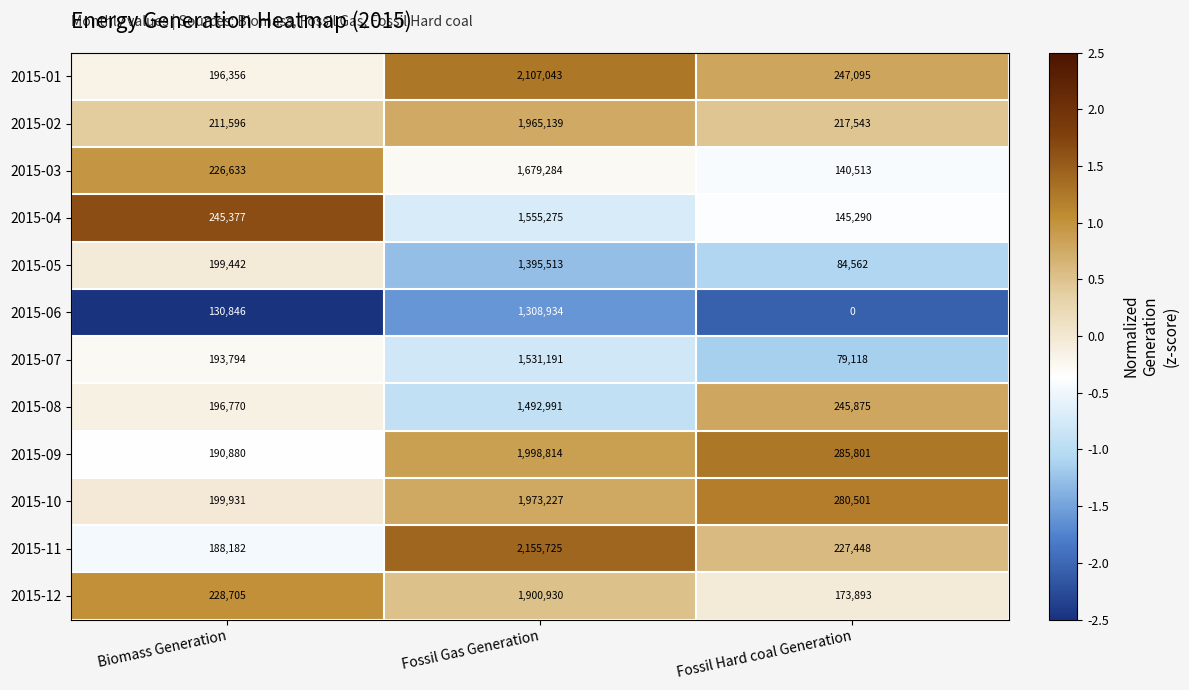

Which series has the largest total across all categories?

2015-11